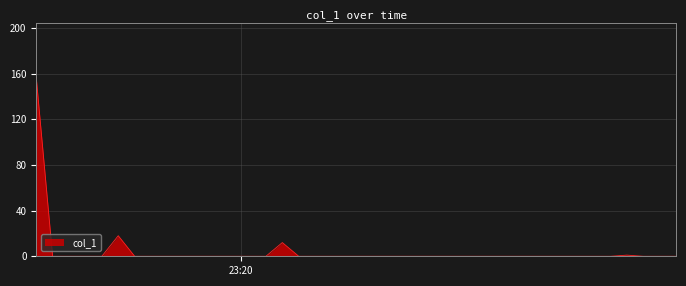

Reading left to right, transcribe all the data shown in this chart.

156.8	0.0	0.0	0.0	0.0	18.0	0.0	0.0	0.0	0.0	0.0	0.0	0.0	0.0	0.0	12.0	0.0	0.0	0.0	0.0	0.0	0.0	0.0	0.0	0.0	0.0	0.0	0.0	0.0	0.0	0.0	0.0	0.0	0.0	0.0	0.0	1.0	0.0	0.0	0.0